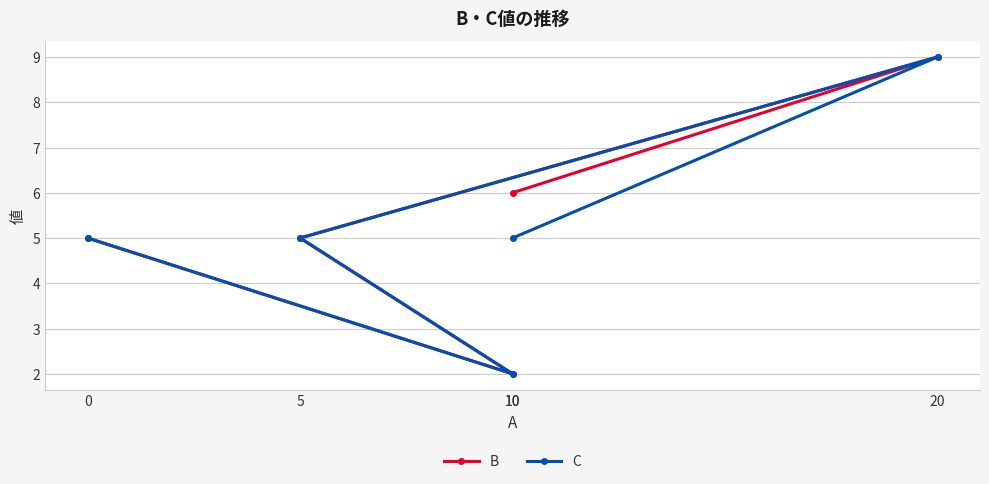

Is it true that C equals 8 at 10?

False